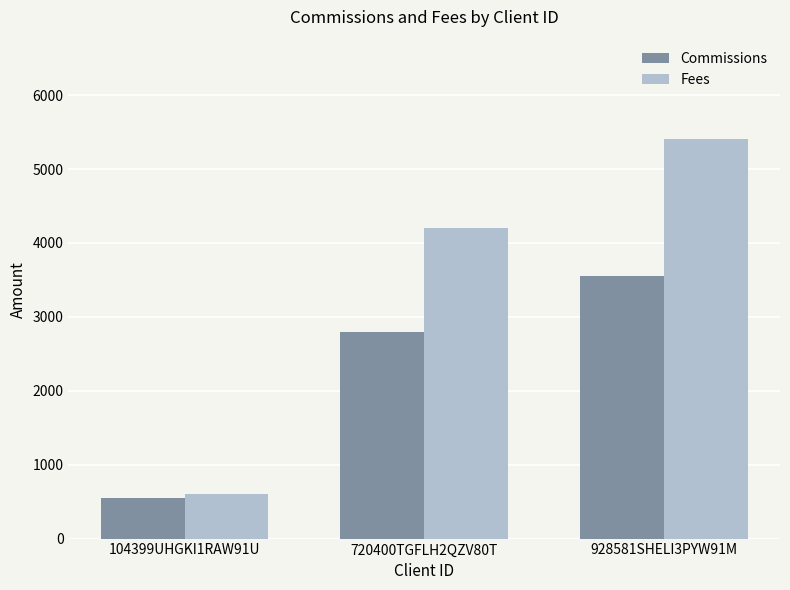

Where is Commissions nearest to the value 2050?

720400TGFLH2QZV80T